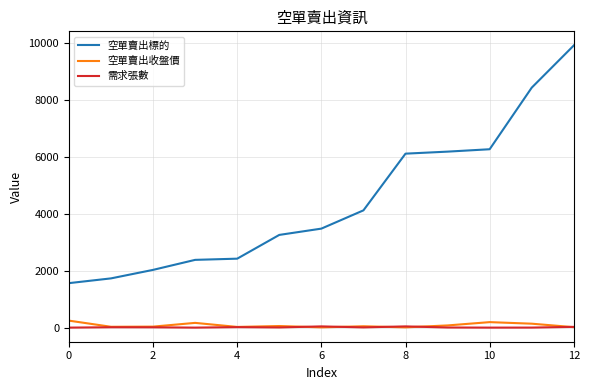

What is the maximum value shown in the chart?

9919.0